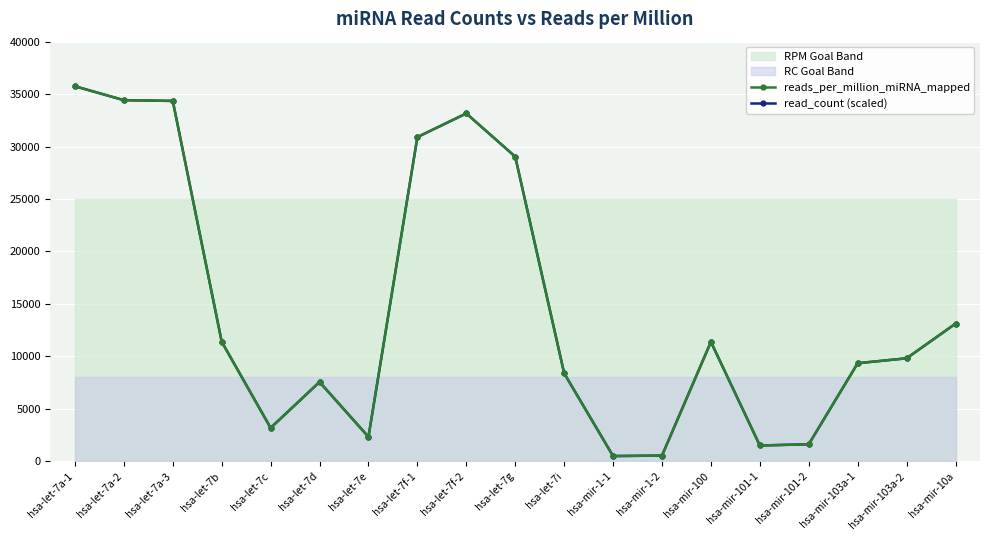

How many lines are shown in the chart?

2